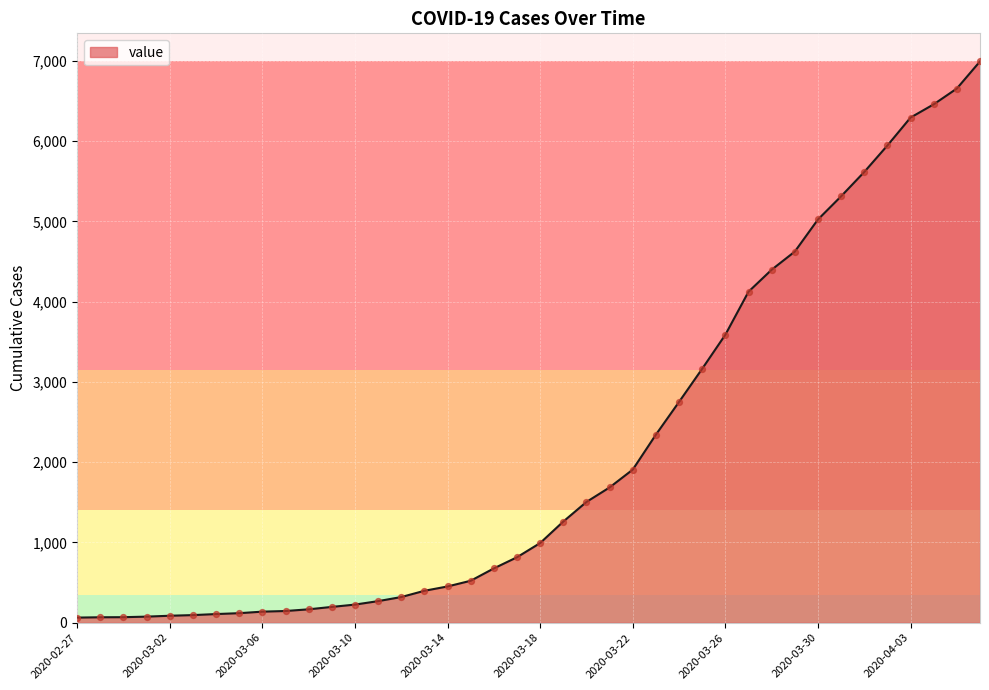

What is the difference between the maximum and minimum values?

6931